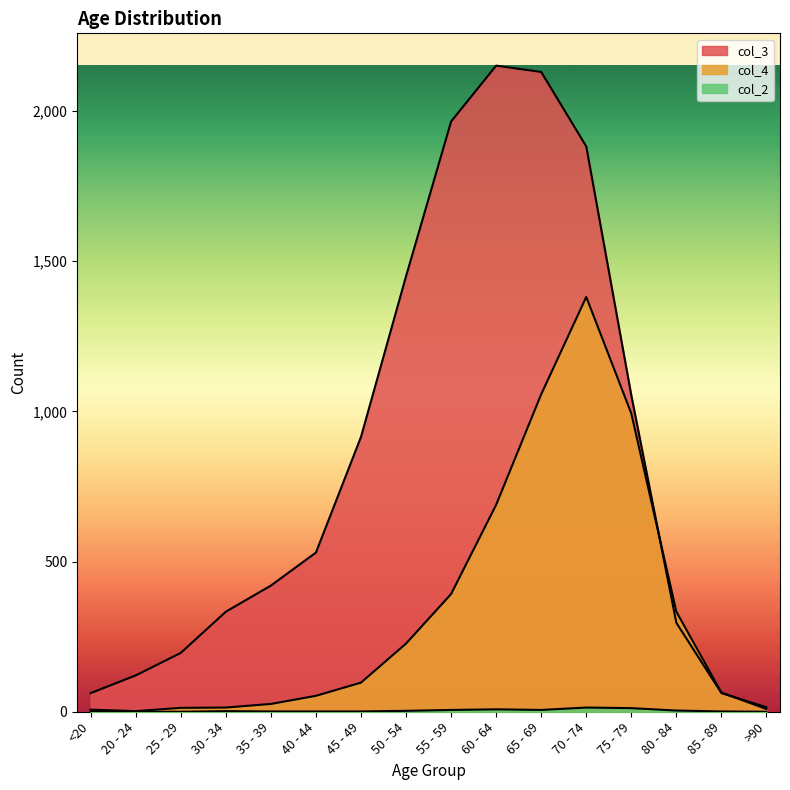

Does the chart have visible grid lines?

No